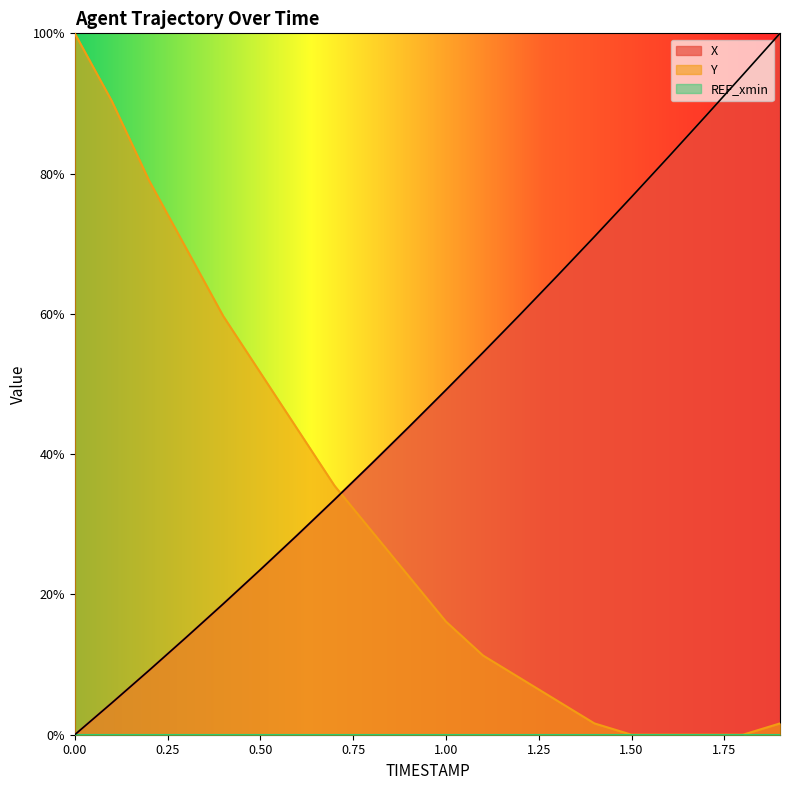

How many intersections are there between Y and X?

1